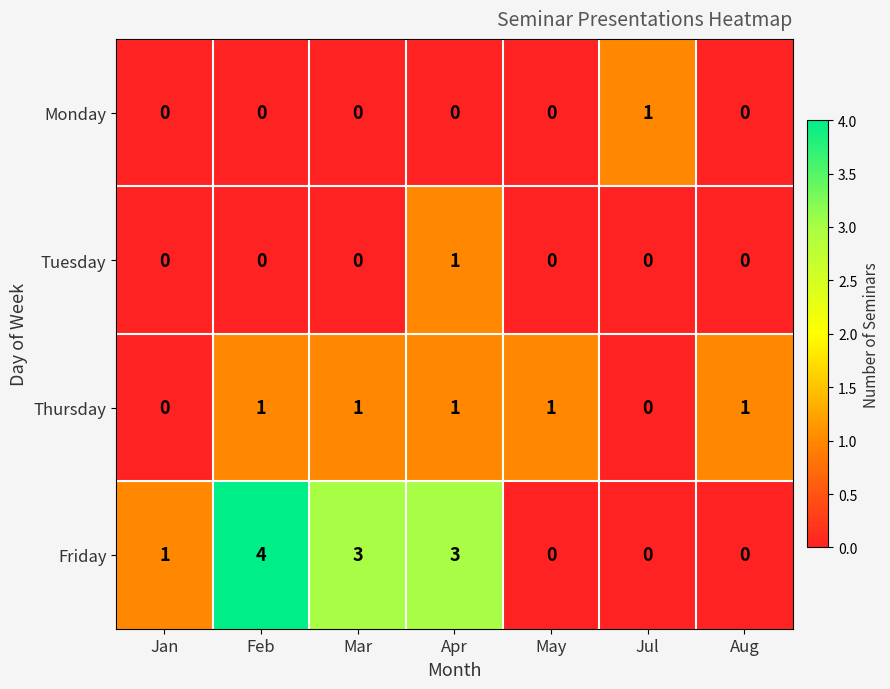

How many data points does each series have?

7